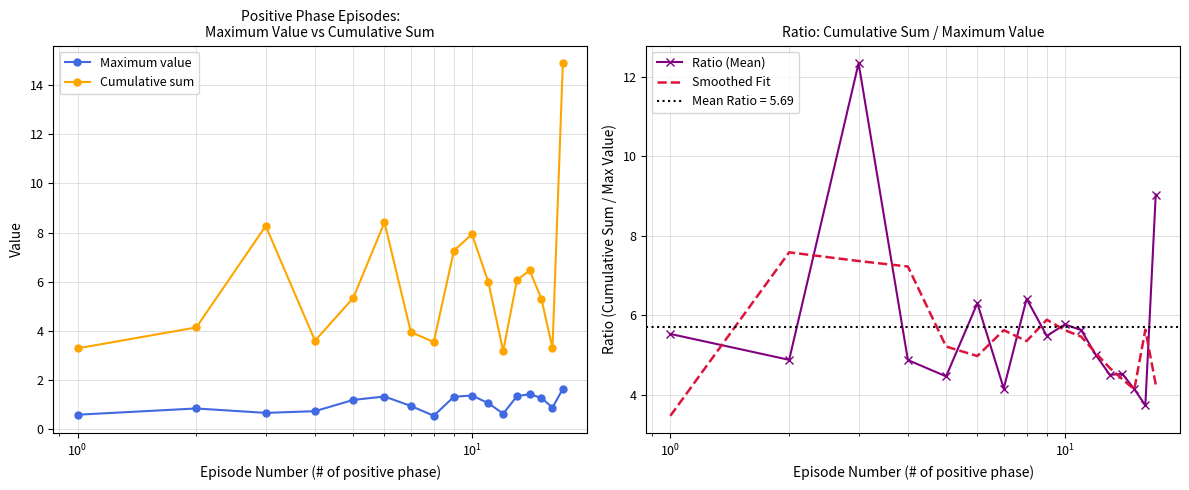

What is the greatest value displayed?

14.9